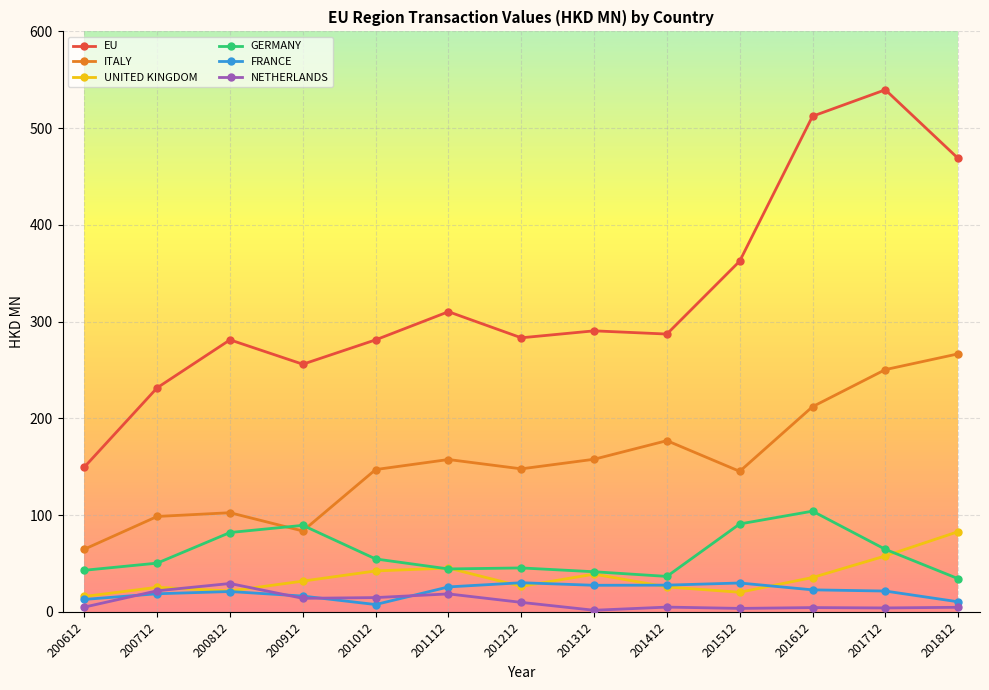

Which series has the largest range (max minus min)?

EU